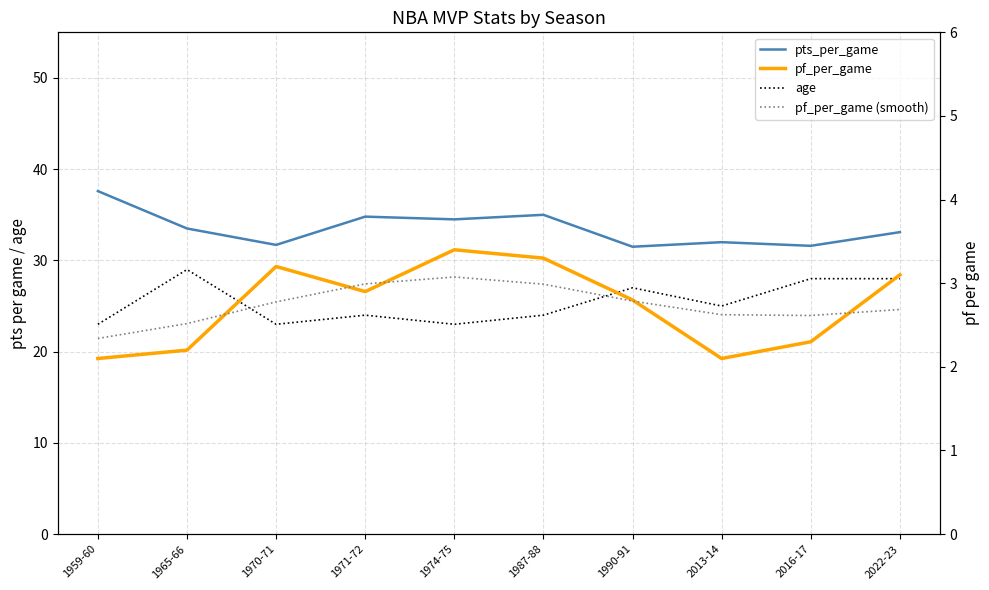

True or false: pts_per_game has a value of 37.6 at 1959-60.

True